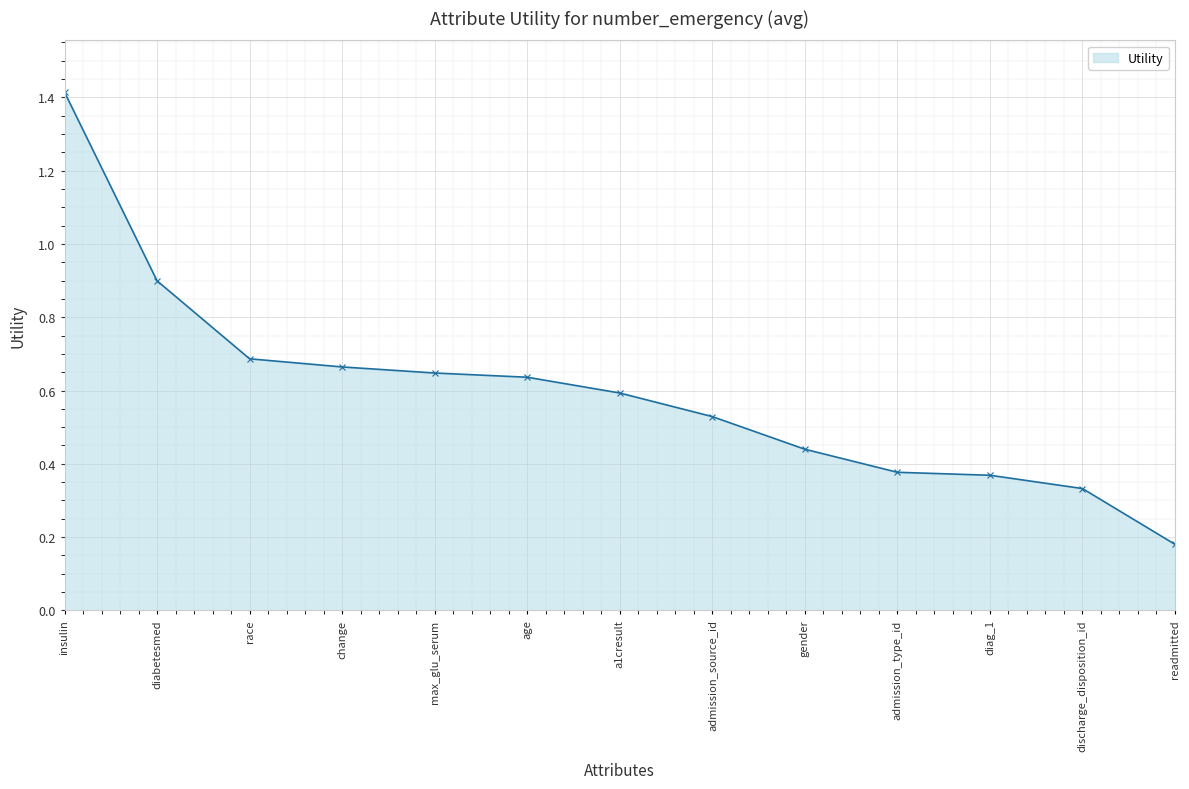

True or false: the data shows 0.6 at max_glu_serum.

True